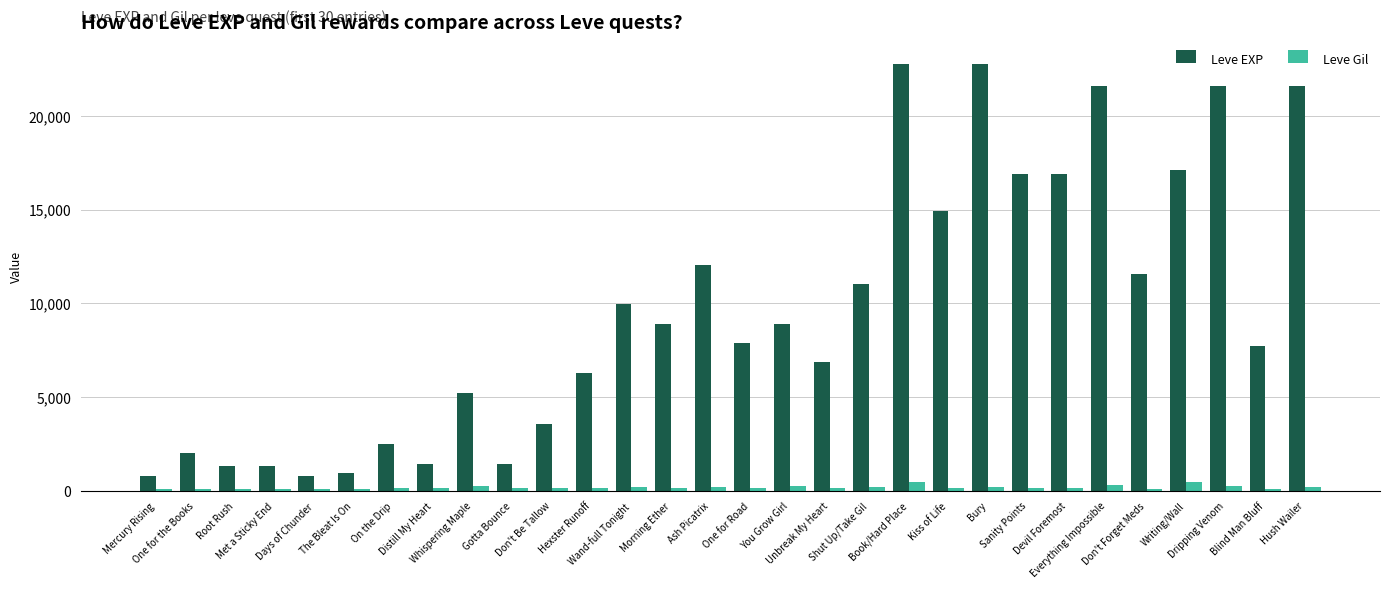

How many data points in Leve Gil are less than 170?

14